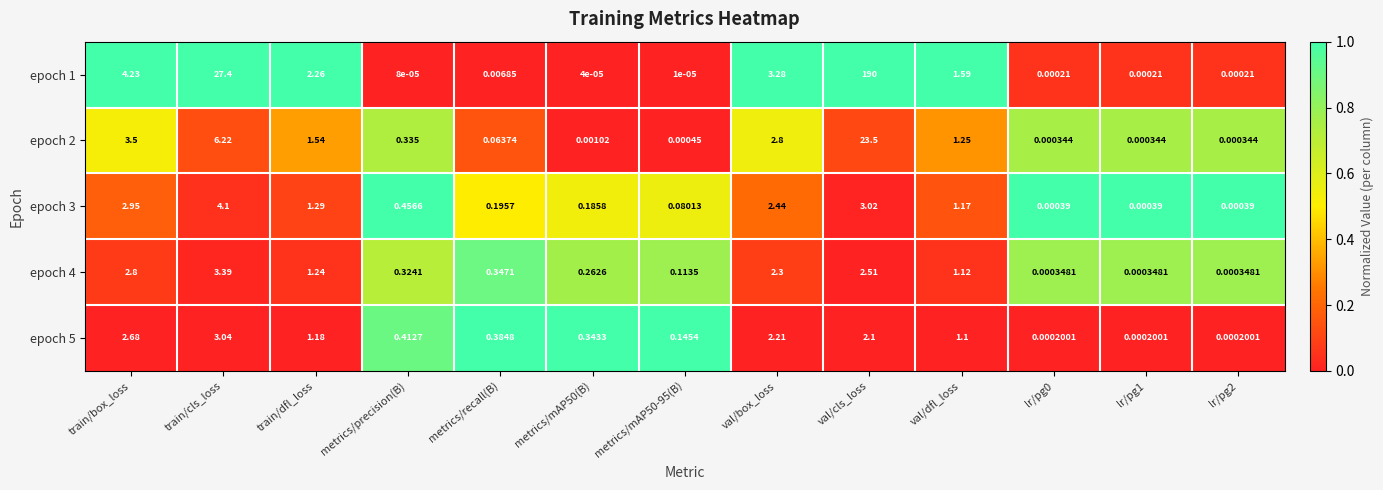

Which category has the highest value in the epoch 2 series?

val/cls_loss